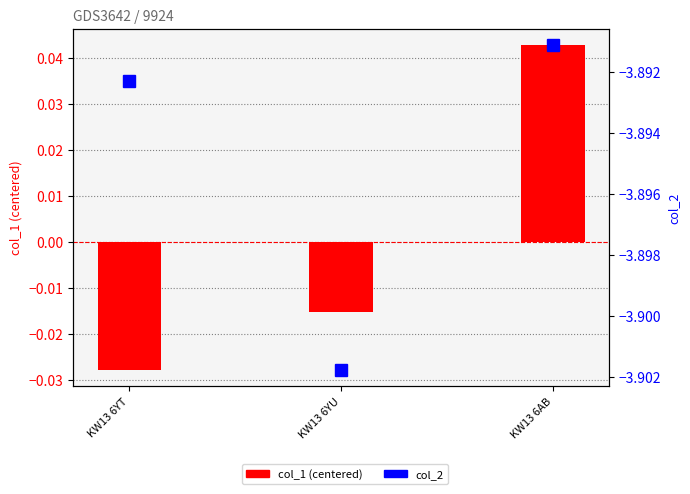

What is the label of the 2nd bar from the right?

KW13 6YU